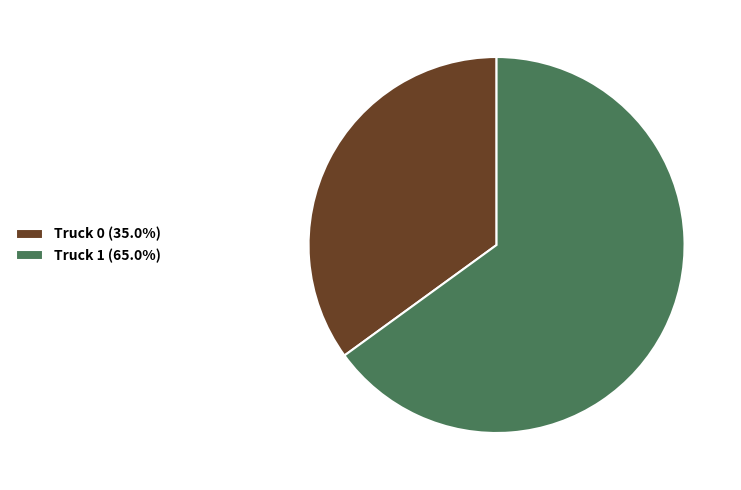

True or false: Truck 0 accounts for 44% of the total.

False